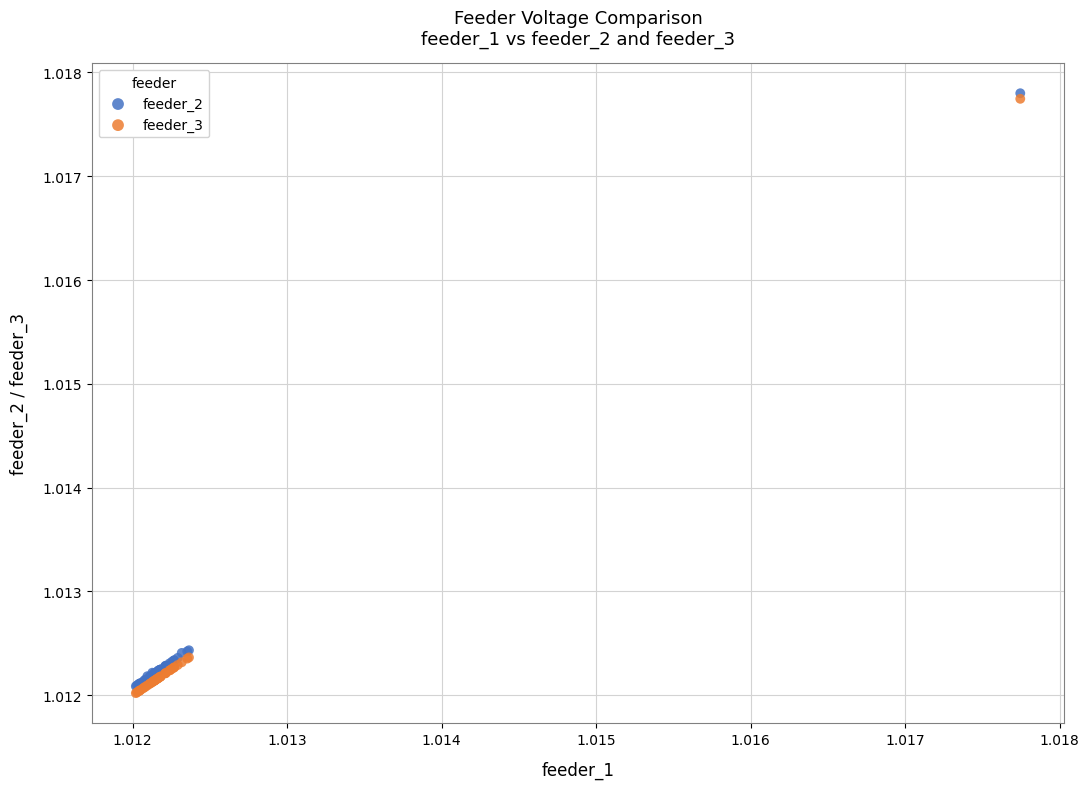

What are all the series names shown in the legend?

feeder_2, feeder_3